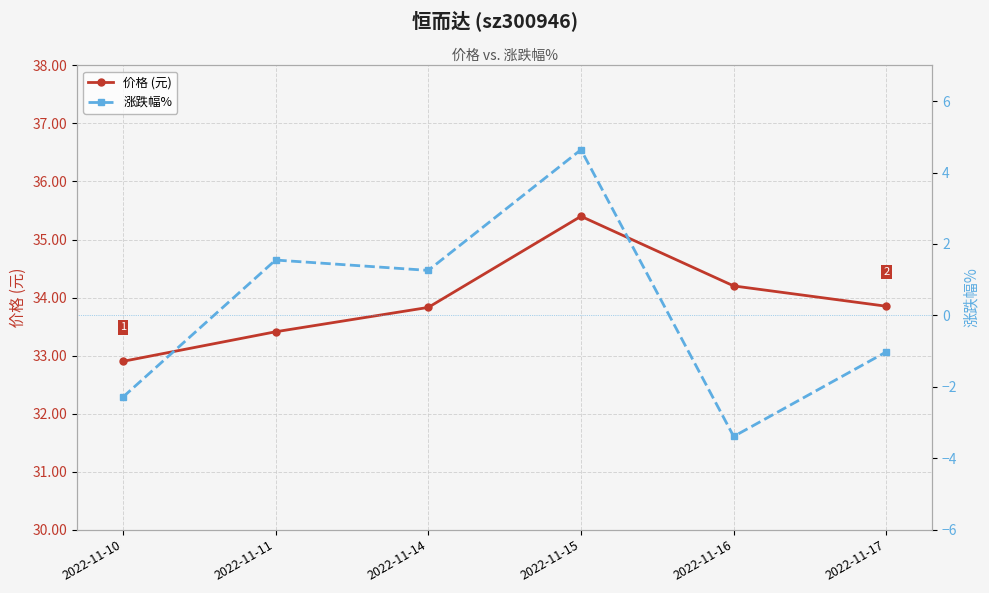

True or false: 价格 (元) and 涨跌幅% cross at least once.

False